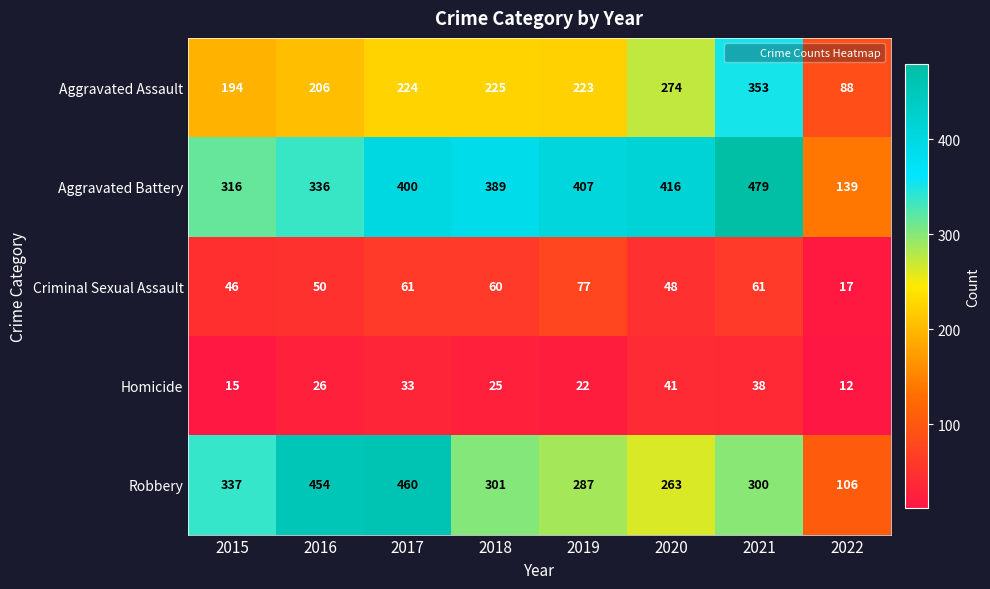

What is the spread (max minus min) of values at 2022?

127